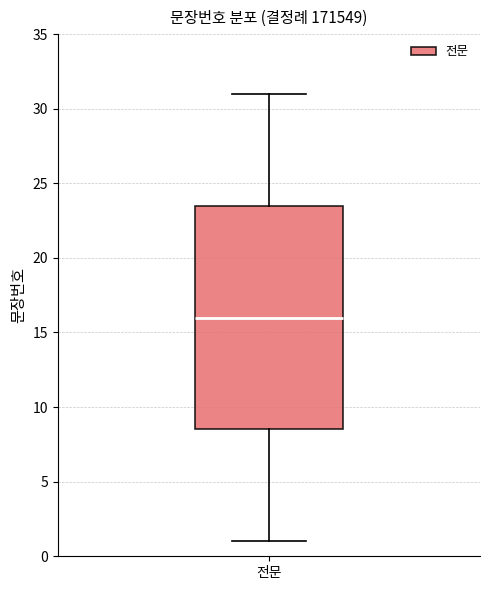

Read this box plot against the y-axis: the position of the median line, the range covered by the box, and the ends of both whiskers. The values are not printed on the chart, so give them approximately, as read against the axis.

median 16.0, box 8.5 to 23.5, whiskers 1.0 to 31.0